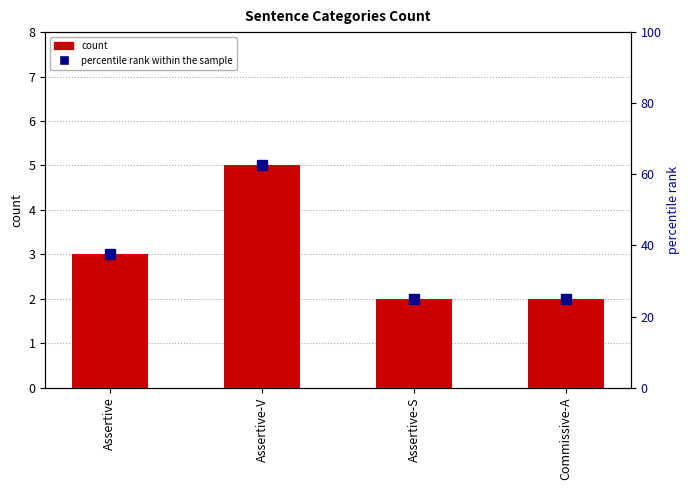

How many bars are there in total?

4